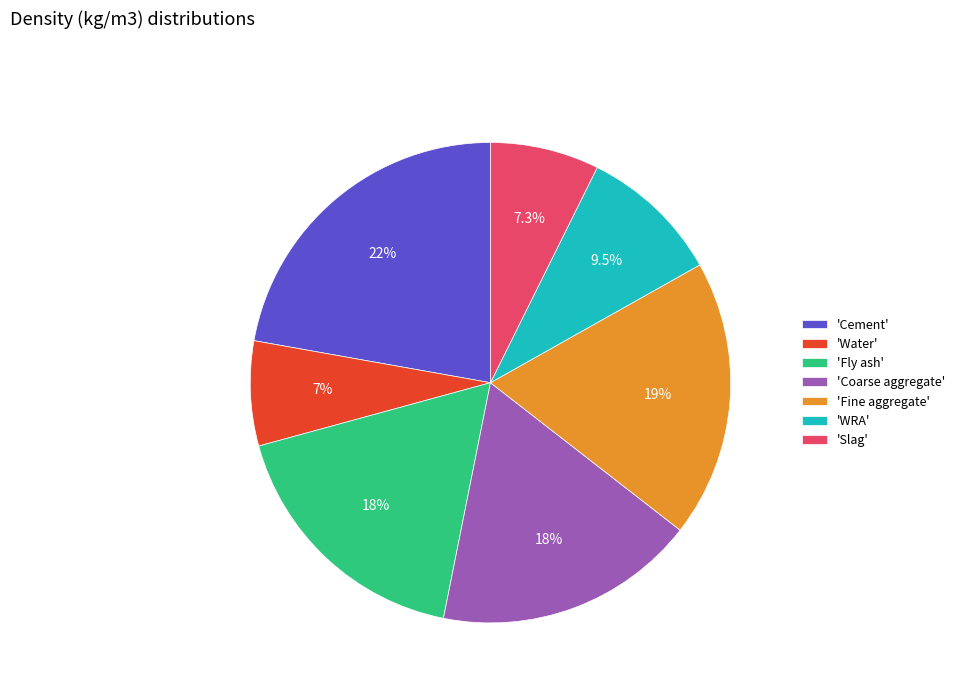

Between 'Cement' and 'Fly ash', which is larger?

'Cement'